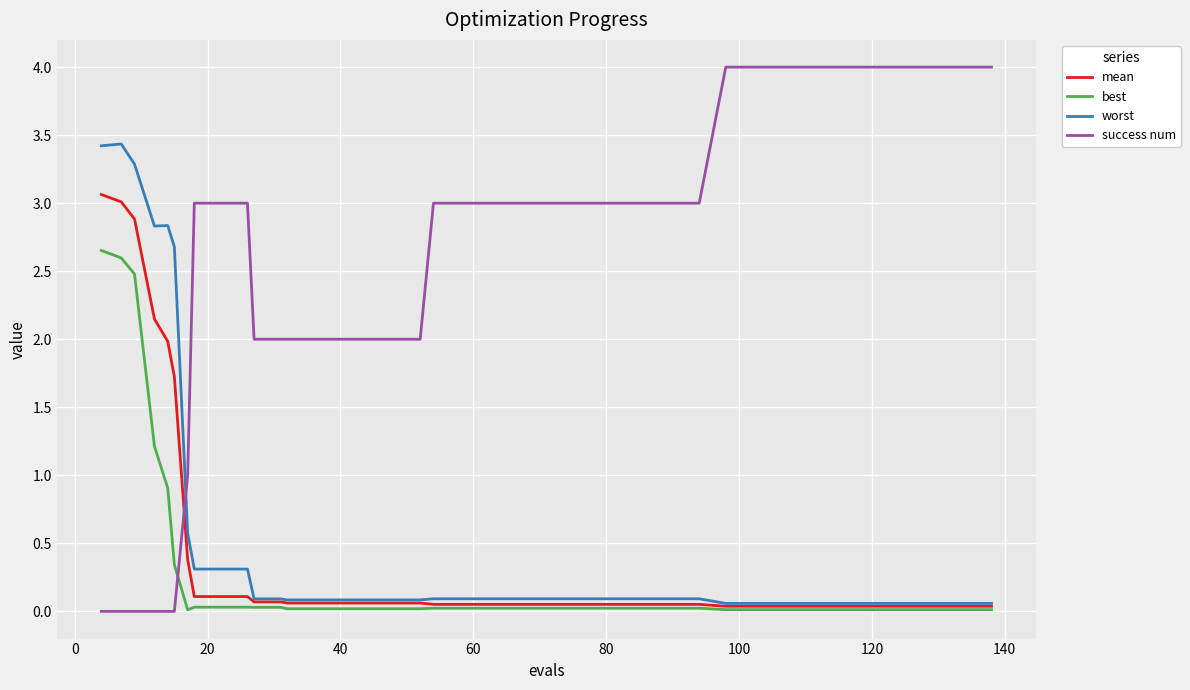

List the series in order of their peak value, highest first.

success num, worst, mean, best